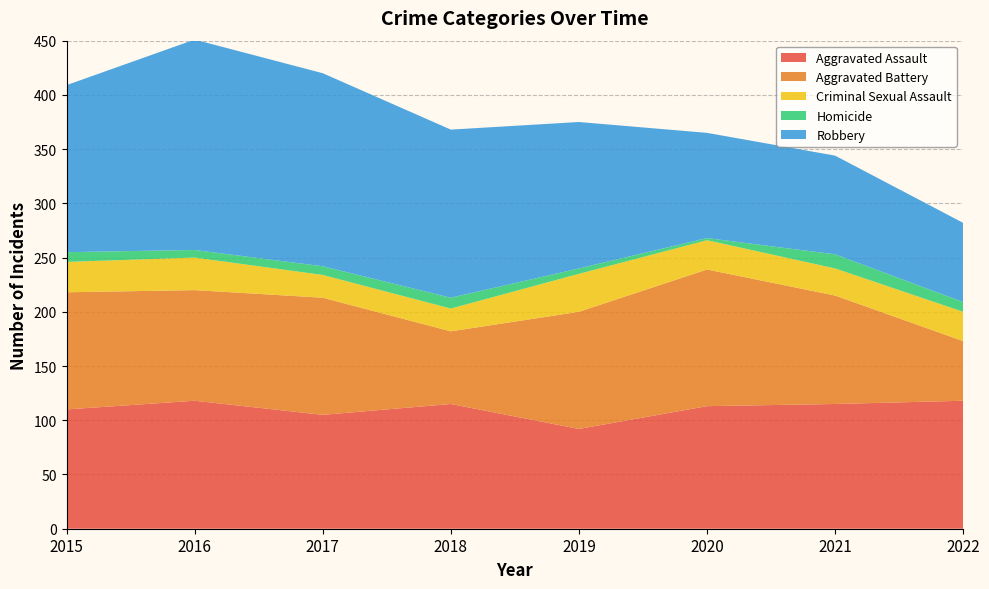

Reading left to right, list all the values displayed in this chart.

Aggravated Assault: 110	118	105	115	92	113	115	118
Aggravated Battery: 108	102	108	67	108	126	100	55
Criminal Sexual Assault: 28	30	21	21	35	27	25	27
Homicide: 9	7	8	10	5	2	13	9
Robbery: 154	194	178	155	135	97	91	73